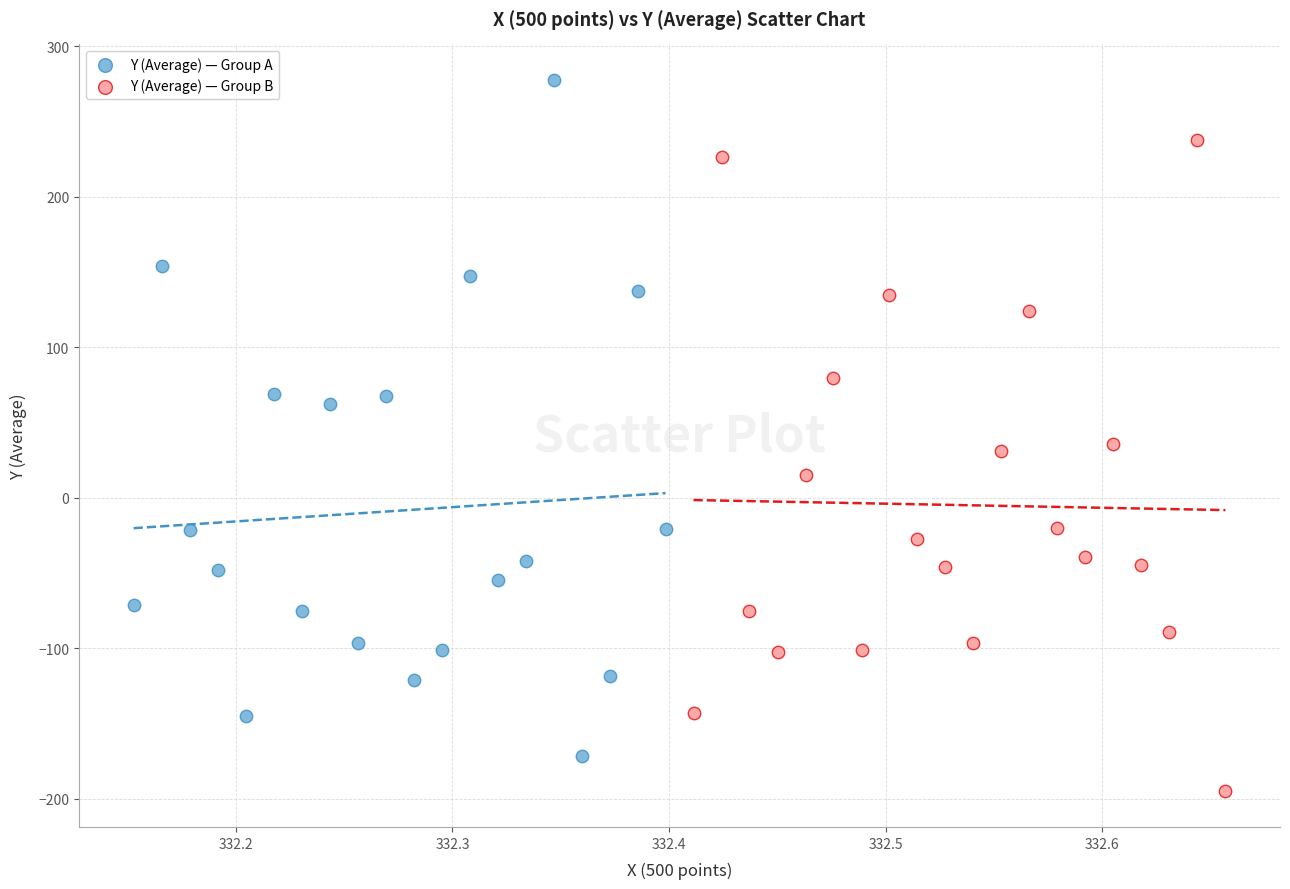

Which series contains the lowest Y value?

Y (Average) — Group B